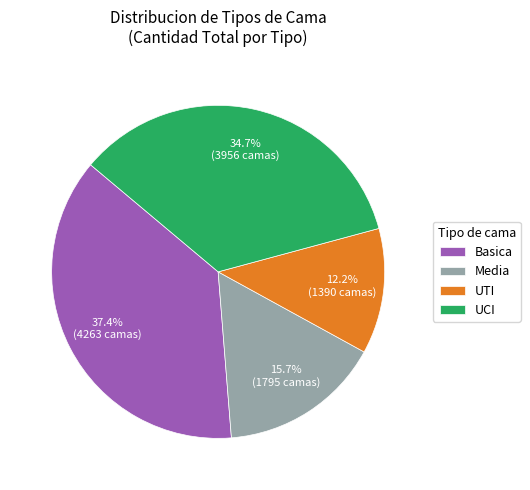

How many segments does this pie chart have?

4